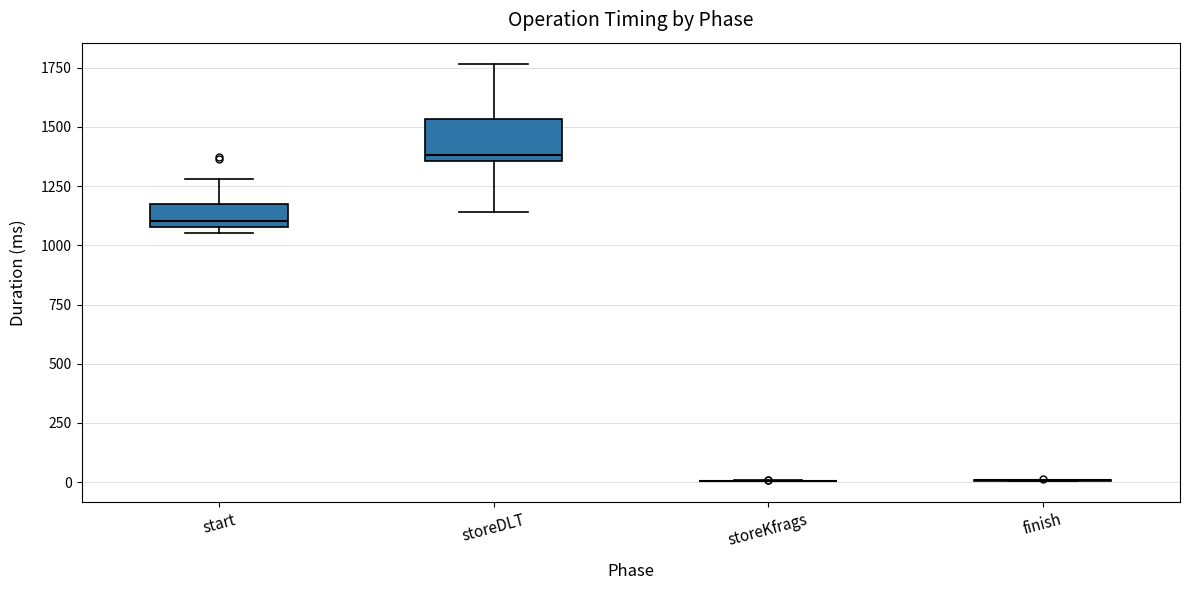

Reading left to right, transcribe this box plot: for each box, give where its median line is, the range the box spans, and where its two whiskers end, as read against the y-axis. The values are not printed on the chart, so give them approximately, as read against the axis.

start: median 1100 (just above the box's lower edge), box 1100 to 1200, whiskers 1050 to 1300
storeDLT: median 1400, box 1350 to 1550, whiskers 1150 to 1750
storeKfrags: box collapsed to a line at 0, whiskers 0 to 0
finish: box collapsed to a line at 0, whiskers 0 to 0